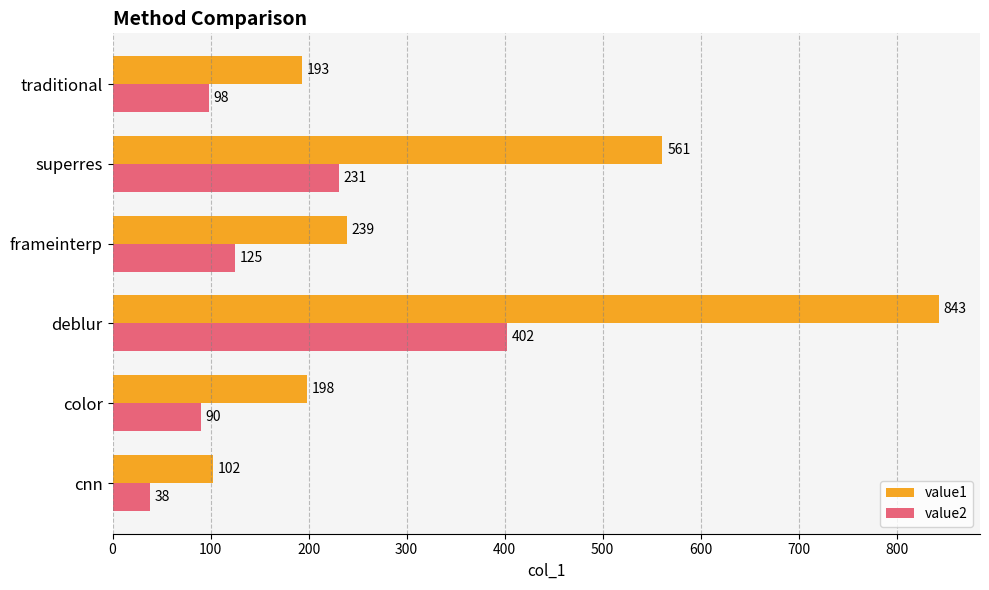

What is the difference between the maximum and minimum values in the value2 series?

364